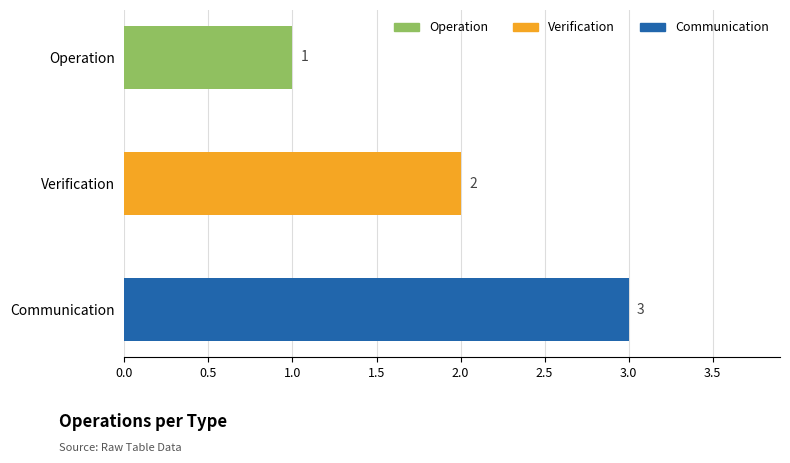

How many values are between 1 and 3?

3